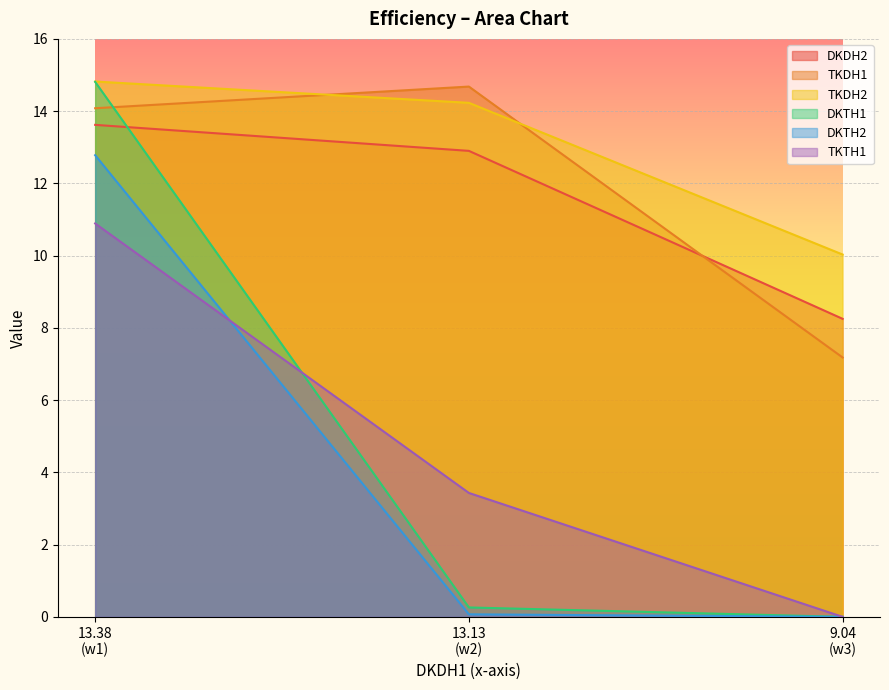

Which series has the widest spread of values?

DKTH1